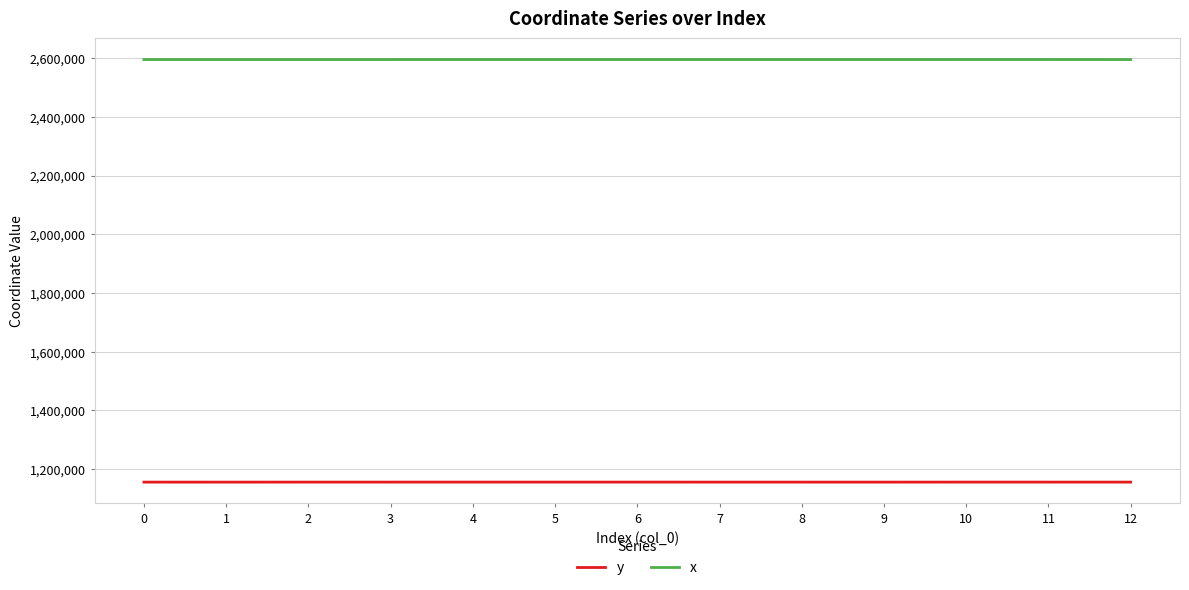

The value of x at 0 is 1688588.2. True or false?

False